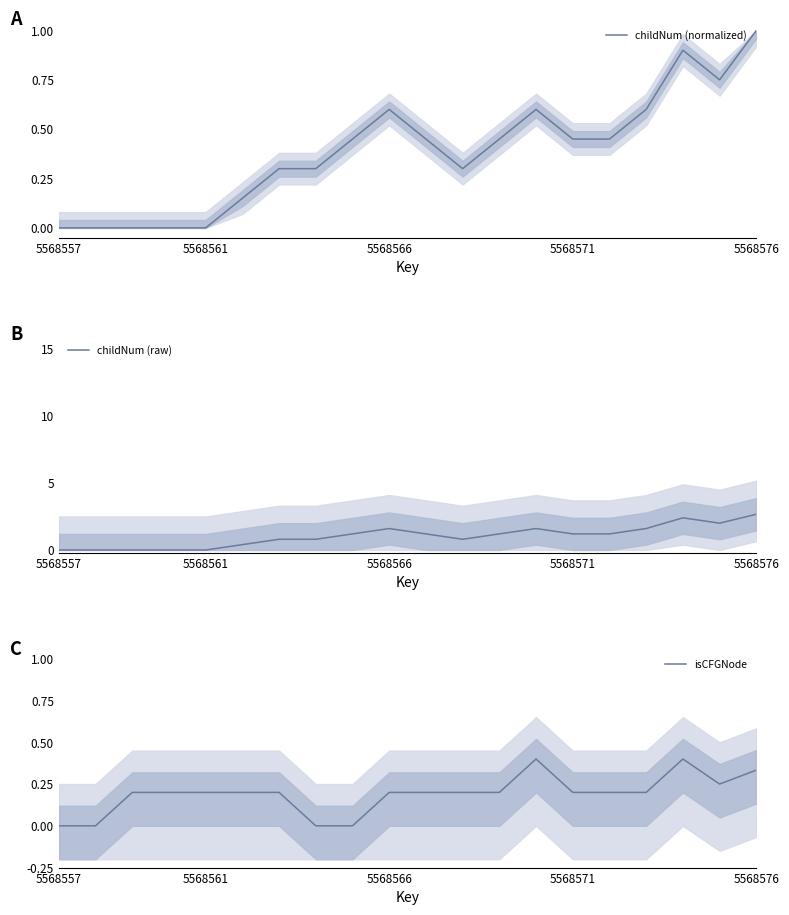

After their last crossing, which series has the higher values: childNum (normalized) or isCFGNode?

childNum (normalized)